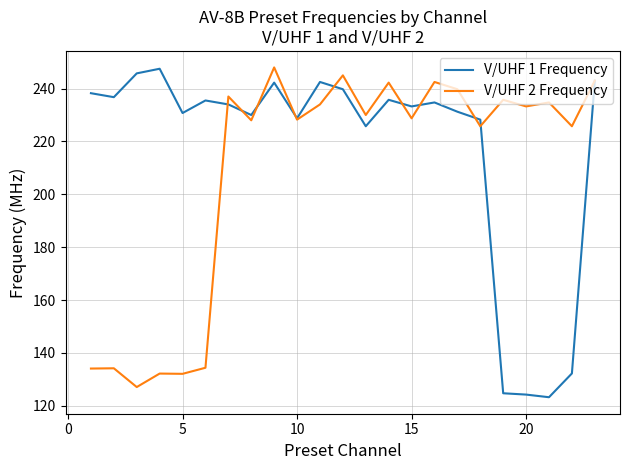

List the series in order of their overall mean, highest first.

V/UHF 1 Frequency, V/UHF 2 Frequency